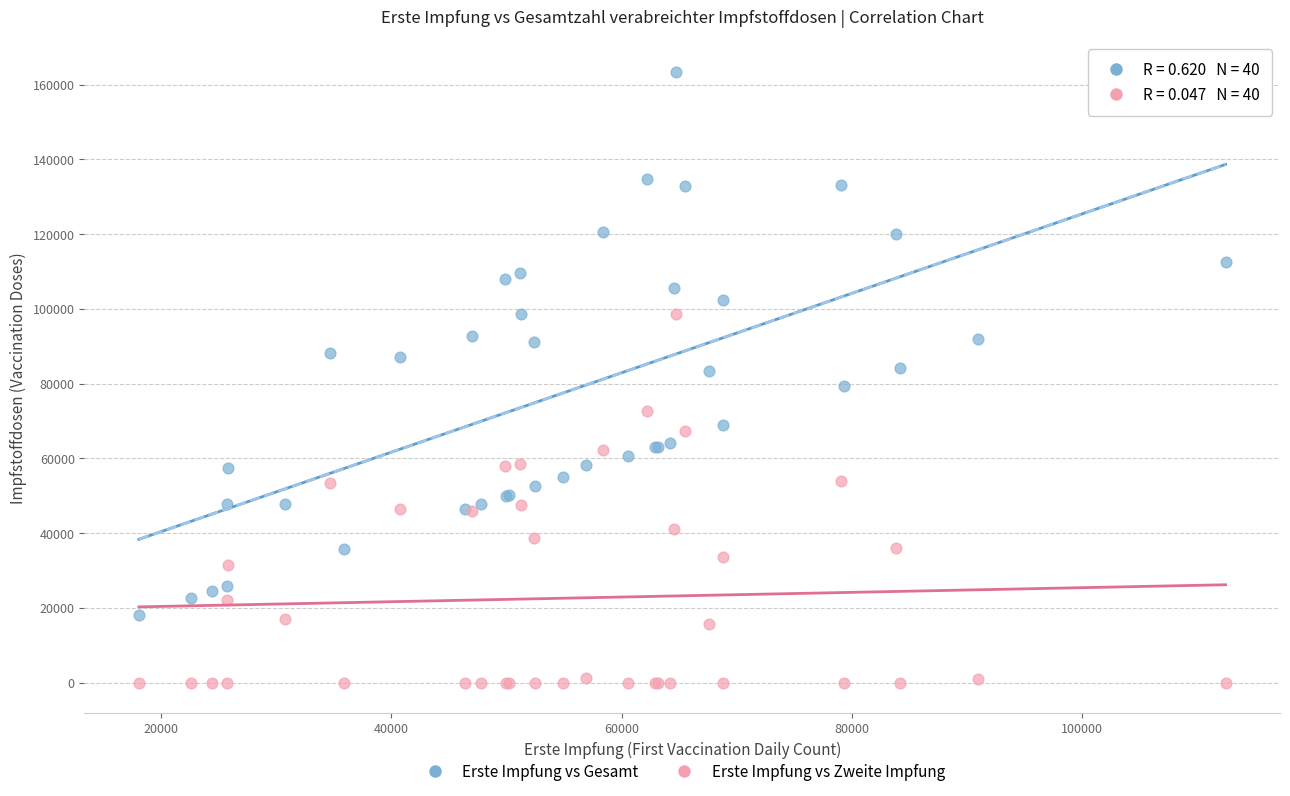

What is the X range (max minus min) for the scatter plot?

94405